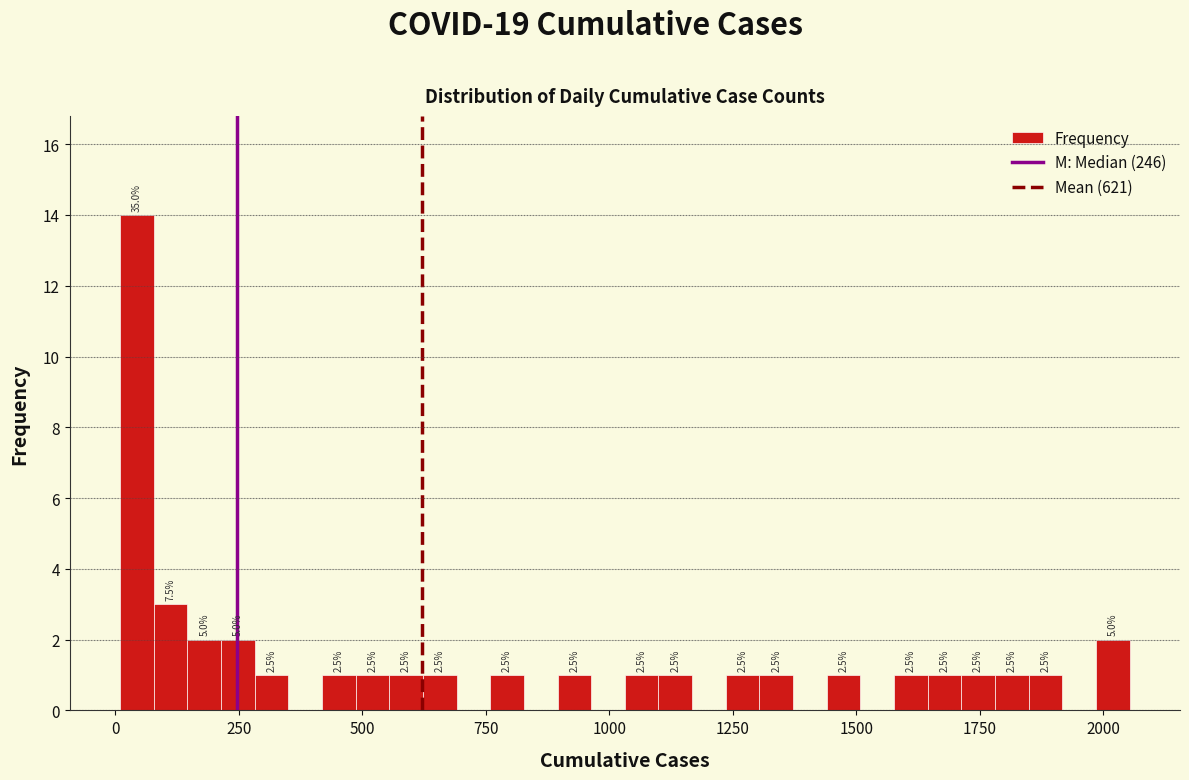

Around what value on the x-axis is the tallest bar? Give the approximate position of its centre, as read against the axis.

50